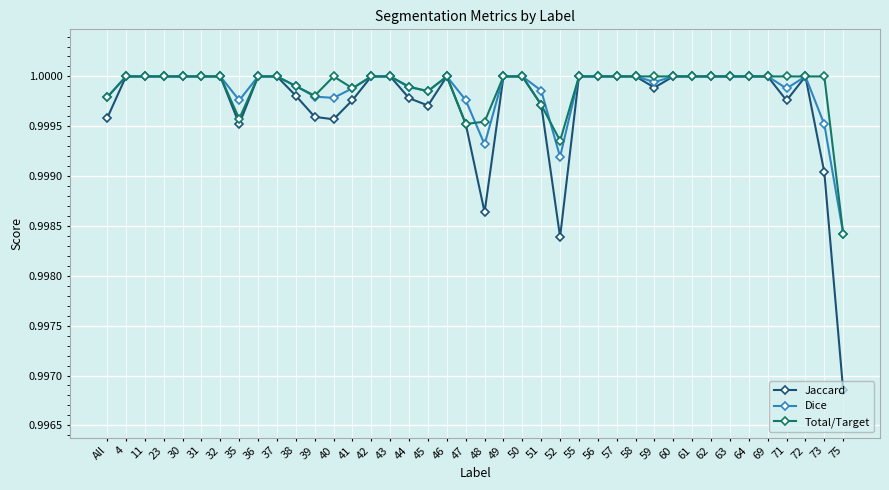

True or false: Total/Target has a value of 1.0 at 63.

True